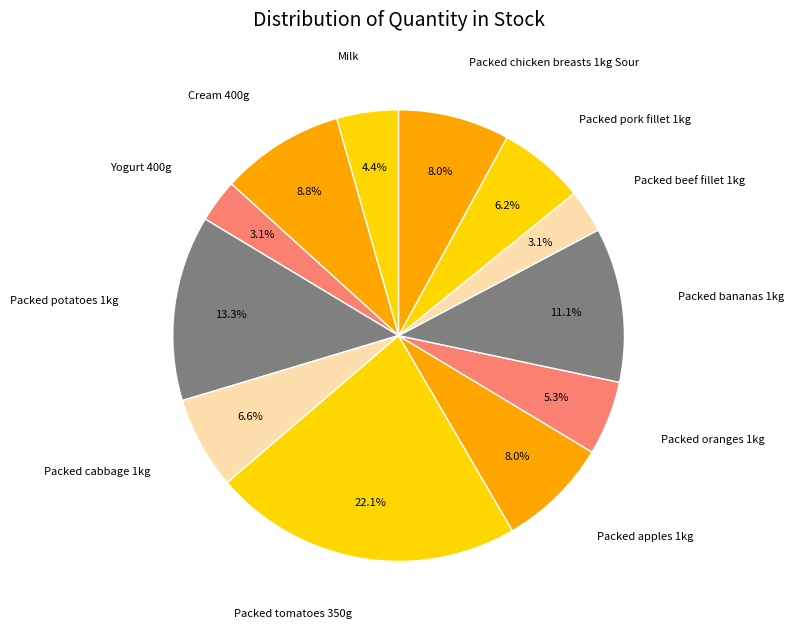

To the nearest percent, what percentage of the pie is Packed oranges 1kg?

5%